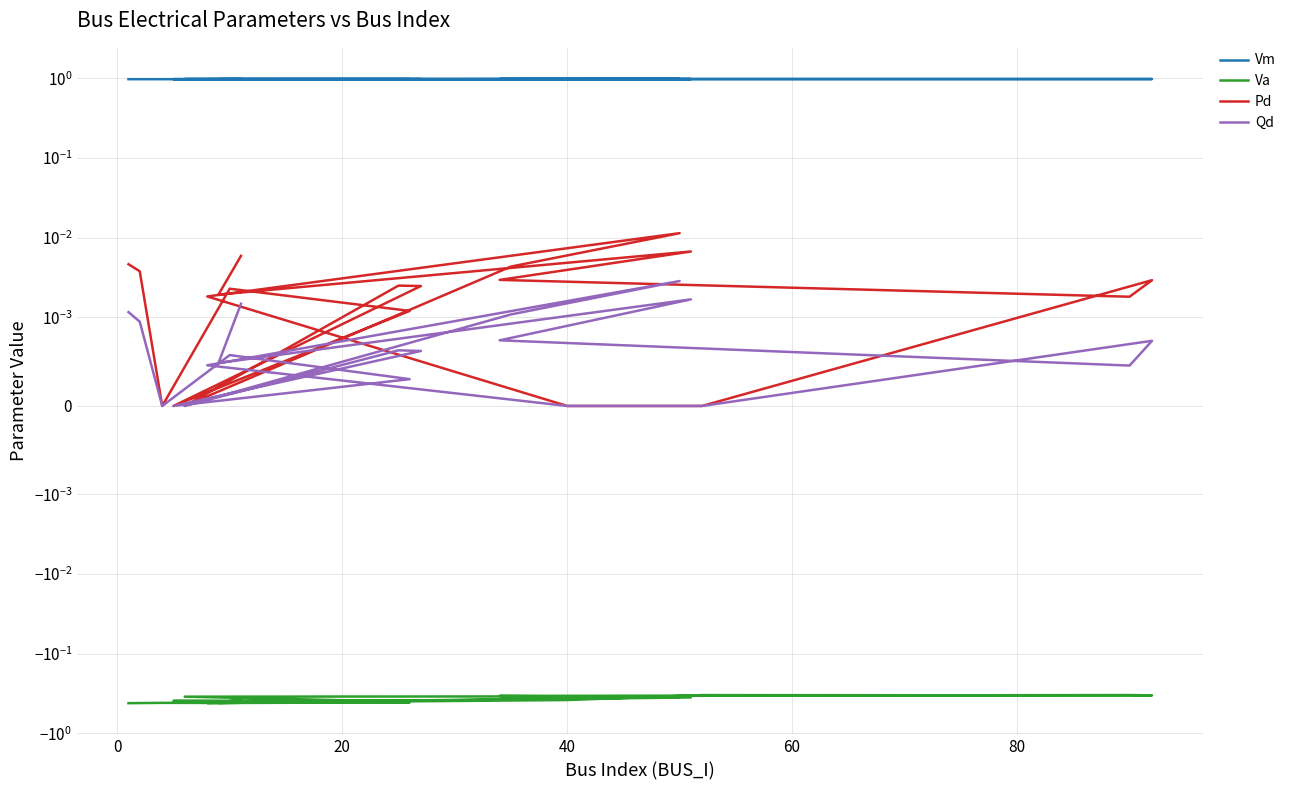

True or false: Va and Vm intersect in this chart.

False